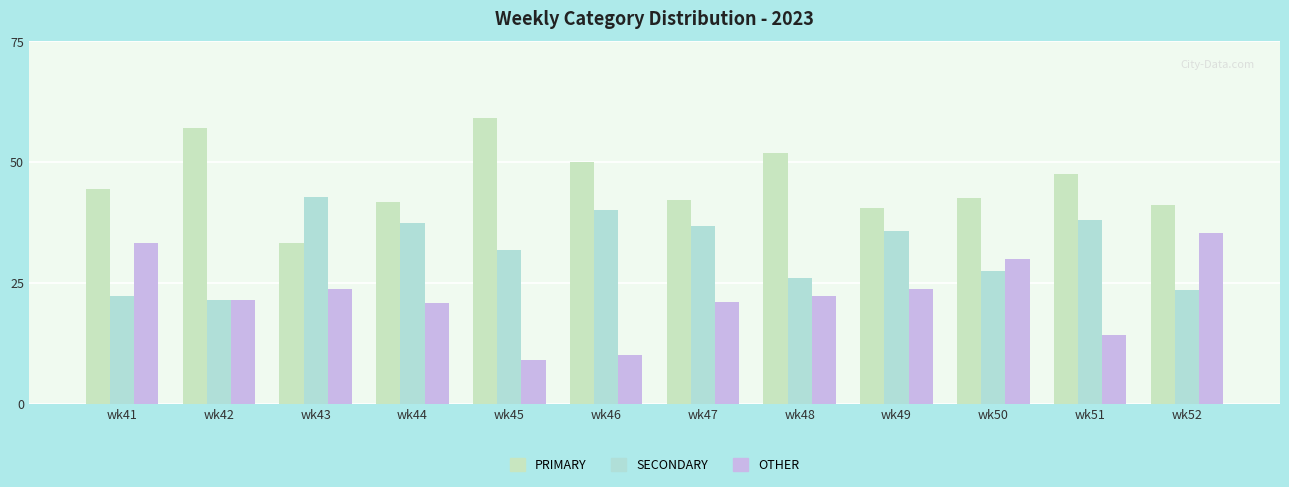

How many series are shown in this chart?

3